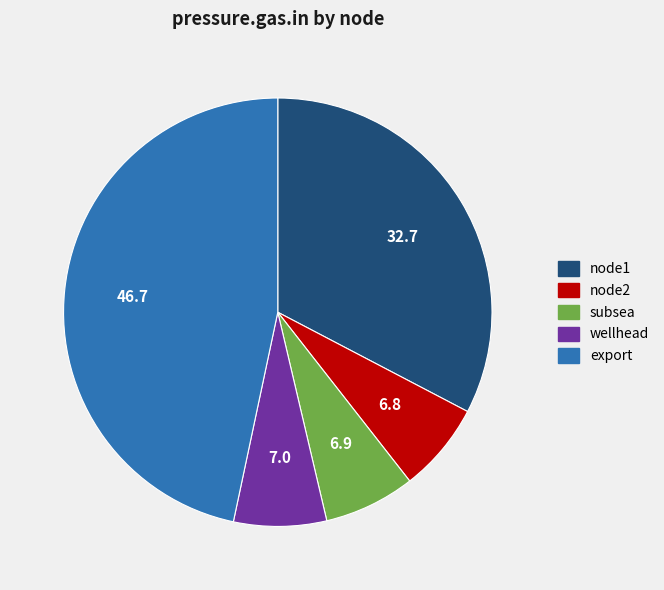

Which has a higher value, subsea or export?

export